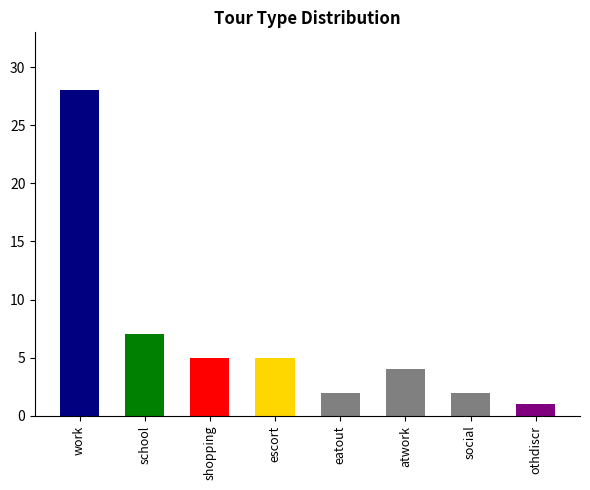

True or false: the data shows 1 at othdiscr.

True